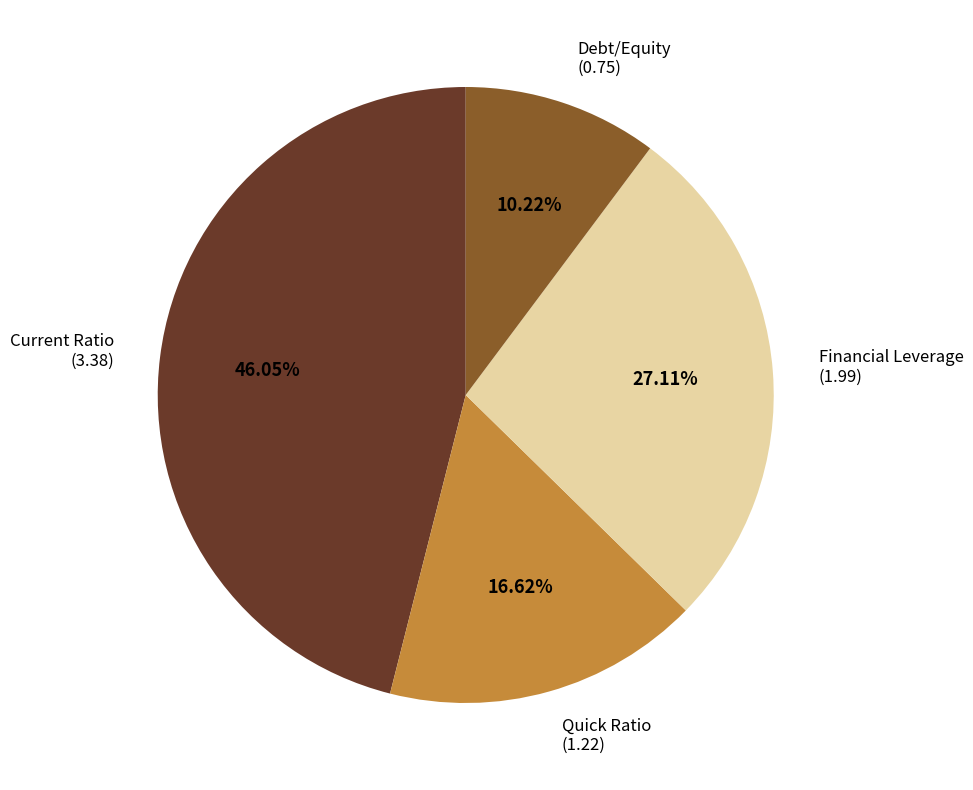

Which category has the biggest portion of the pie?

Current Ratio